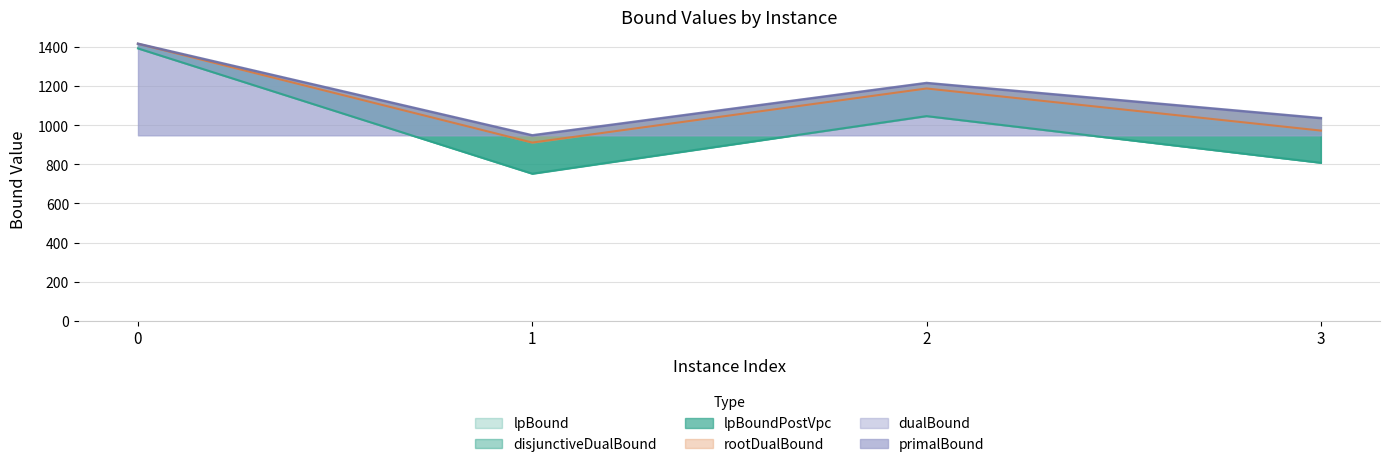

What value does the lpBoundPostVpc series have at 3?

1037.0